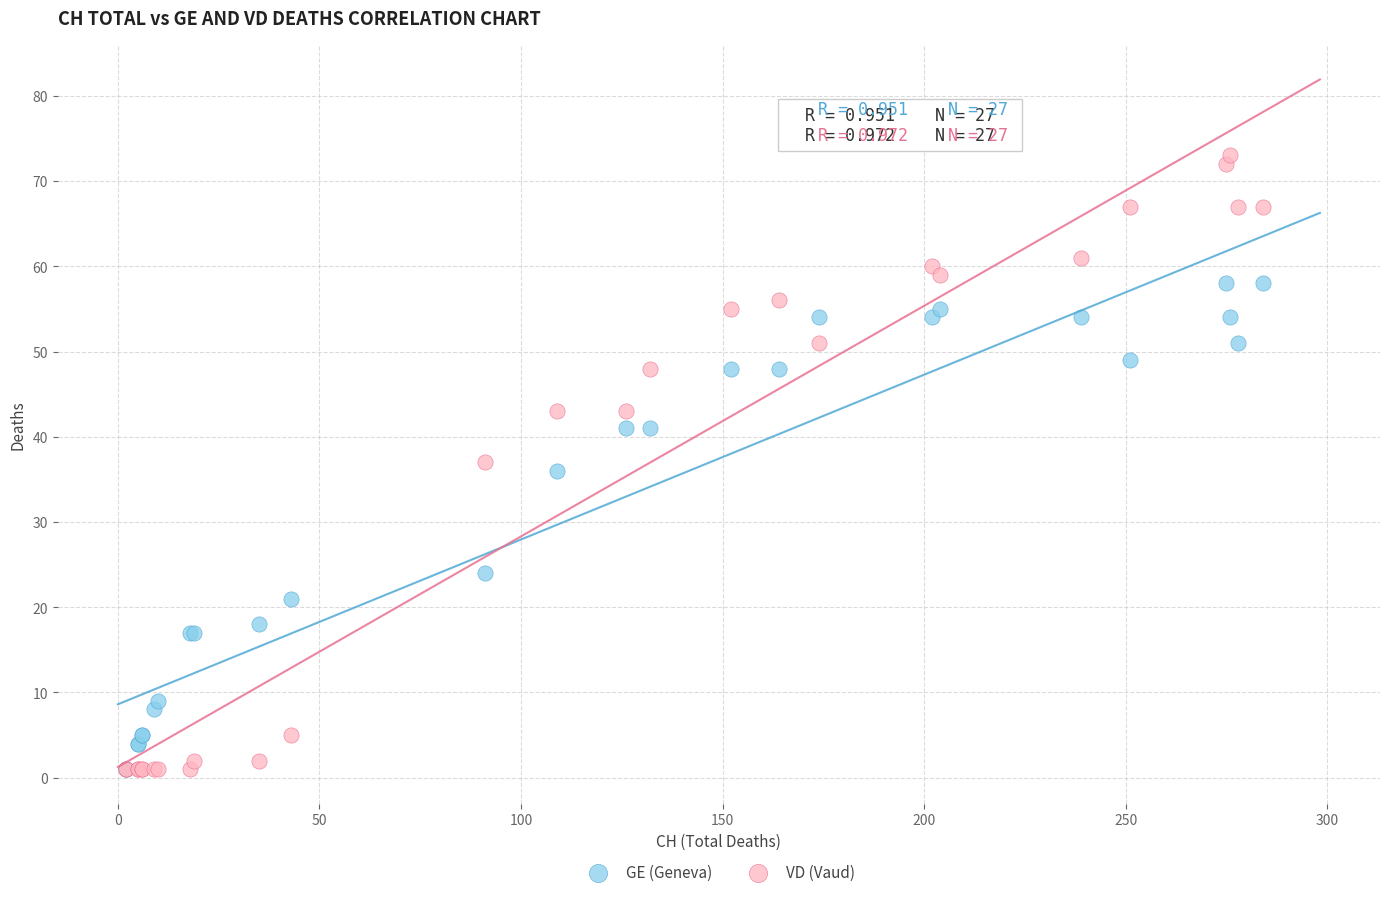

What are all the series names shown in the legend?

GE (Geneva), VD (Vaud)